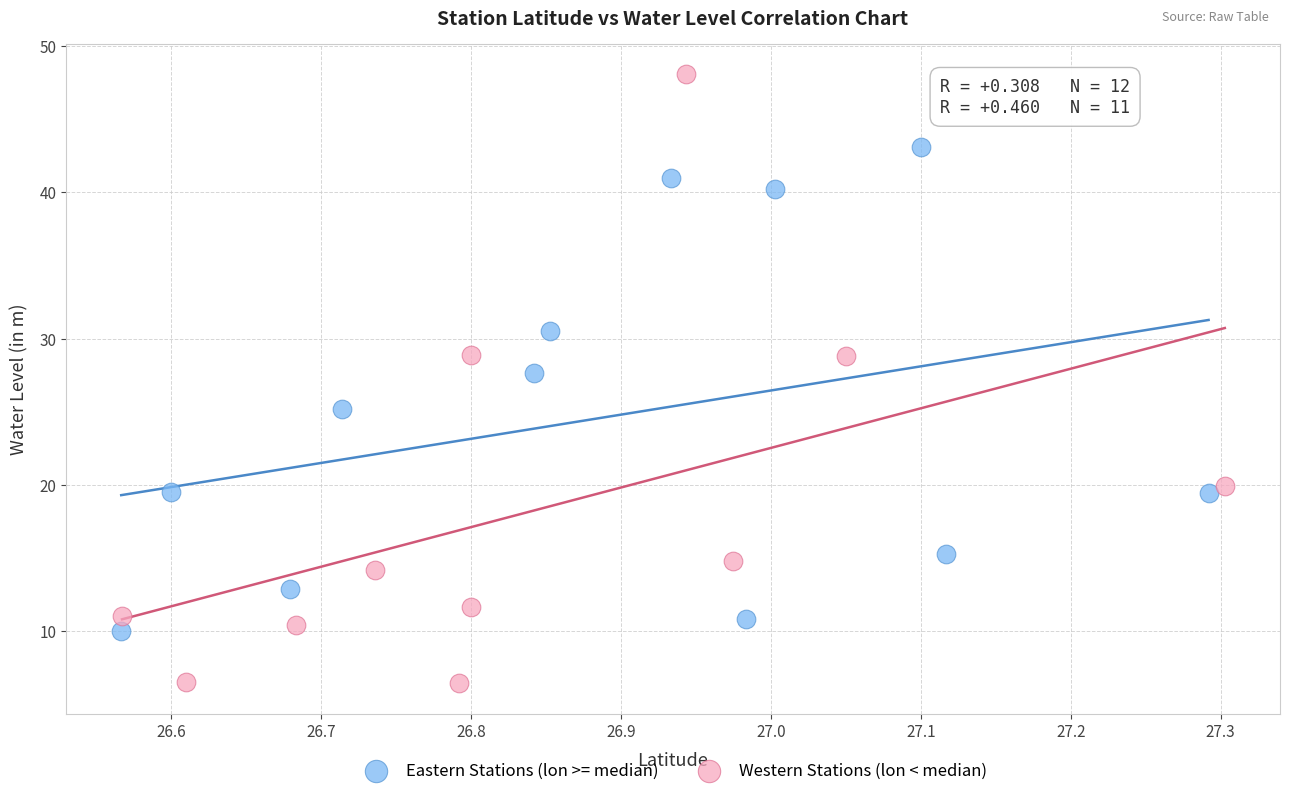

Which series reaches the minimum Y coordinate?

Western Stations (lon < median)